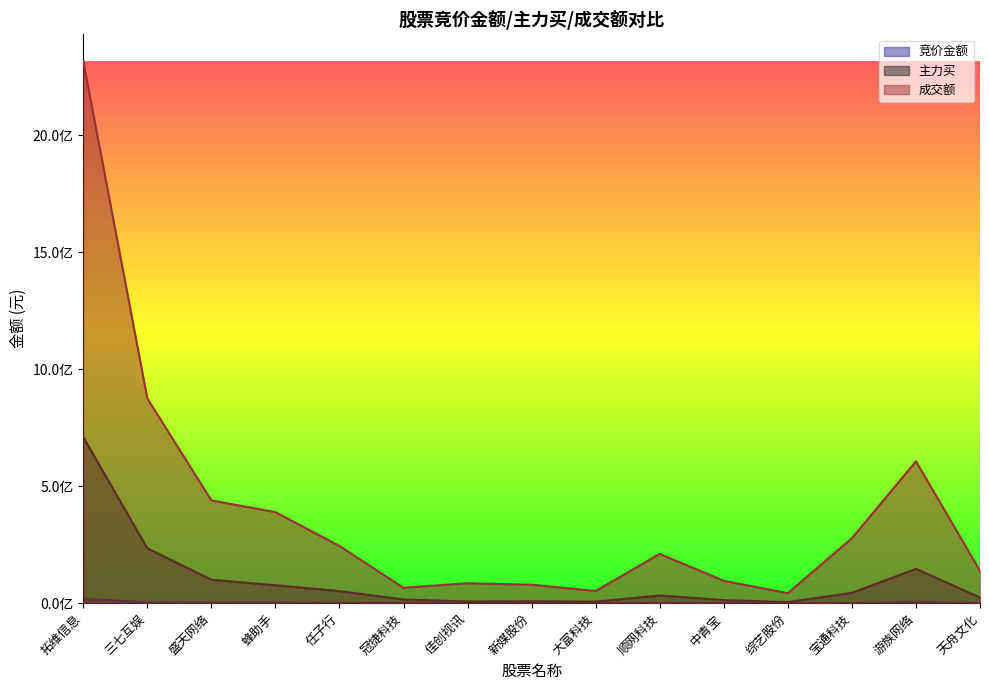

What is the total value across all series at 宝通科技?

322031690